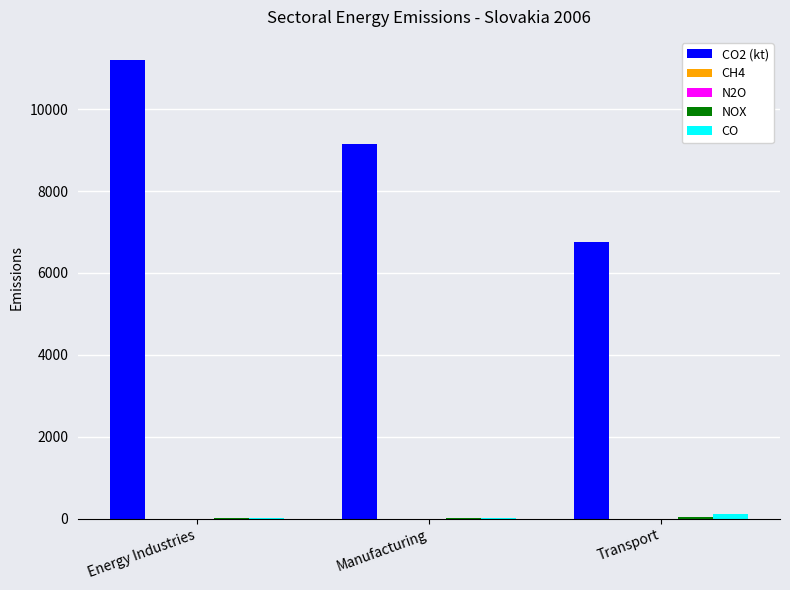

At which category does the chart reach its peak across all series?

Energy Industries